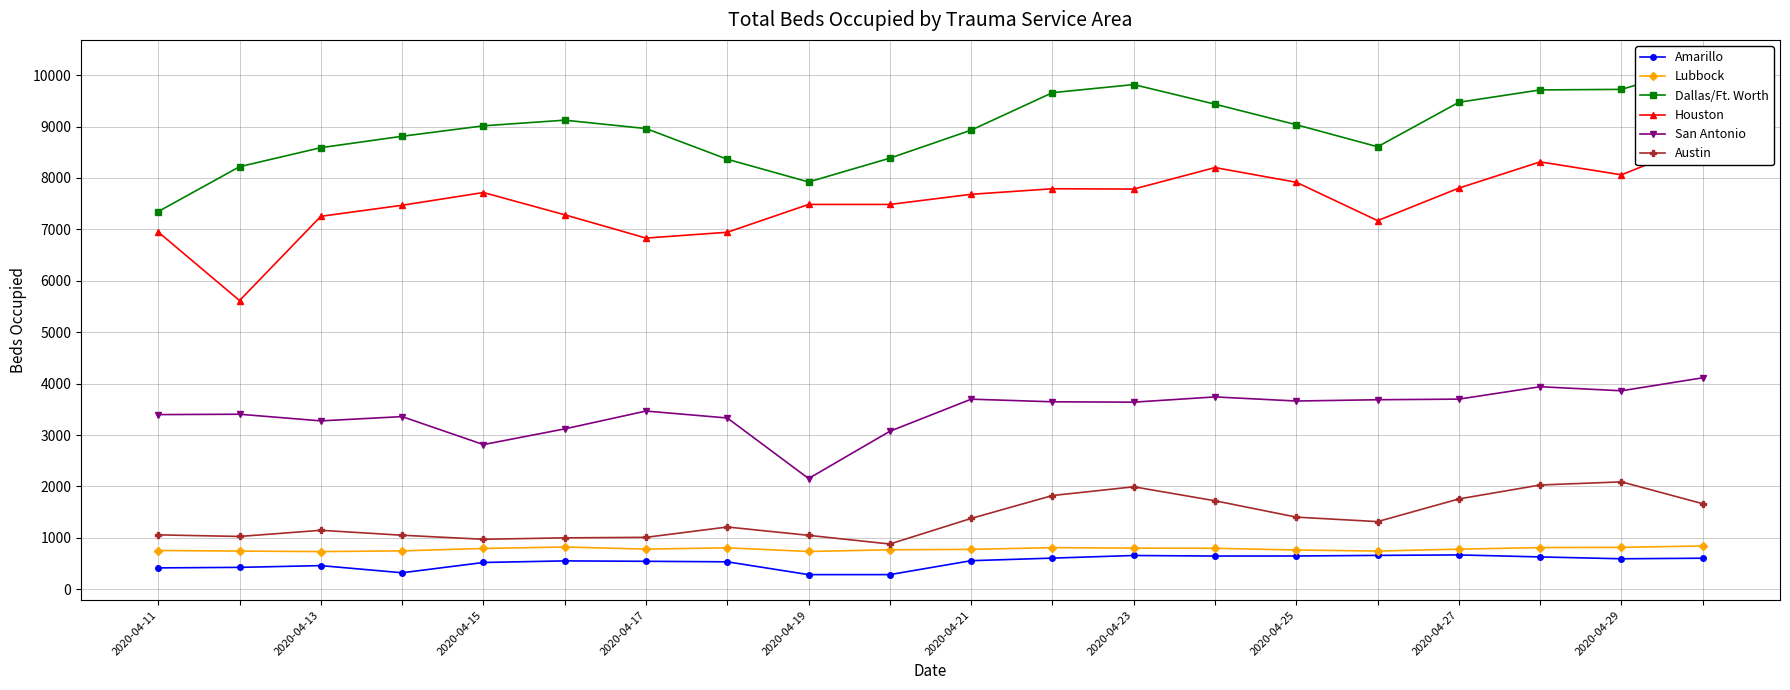

List the series in order of their peak value, lowest first.

Amarillo, Lubbock, Austin, San Antonio, Houston, Dallas/Ft. Worth